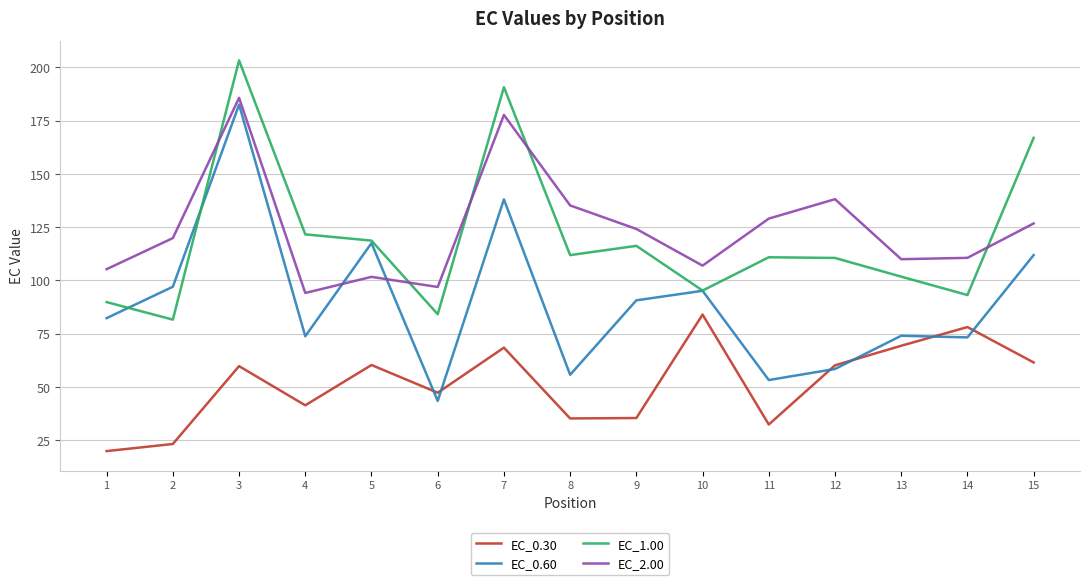

How many lines are shown in the chart?

4